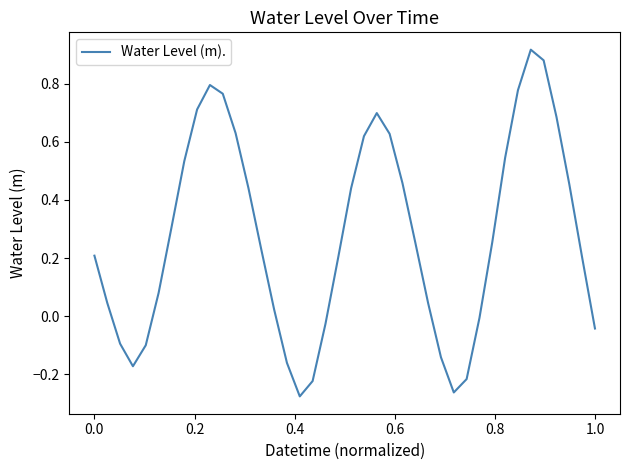

What is the difference between the maximum and minimum values?

1.2